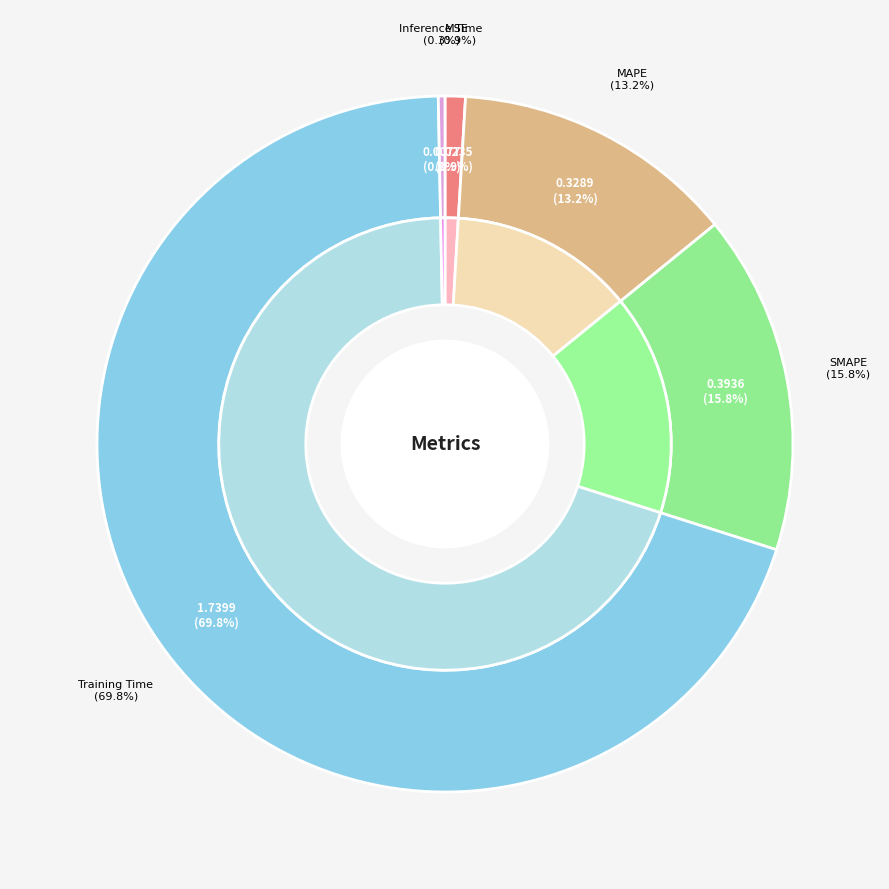

How many slices are in this pie chart?

5